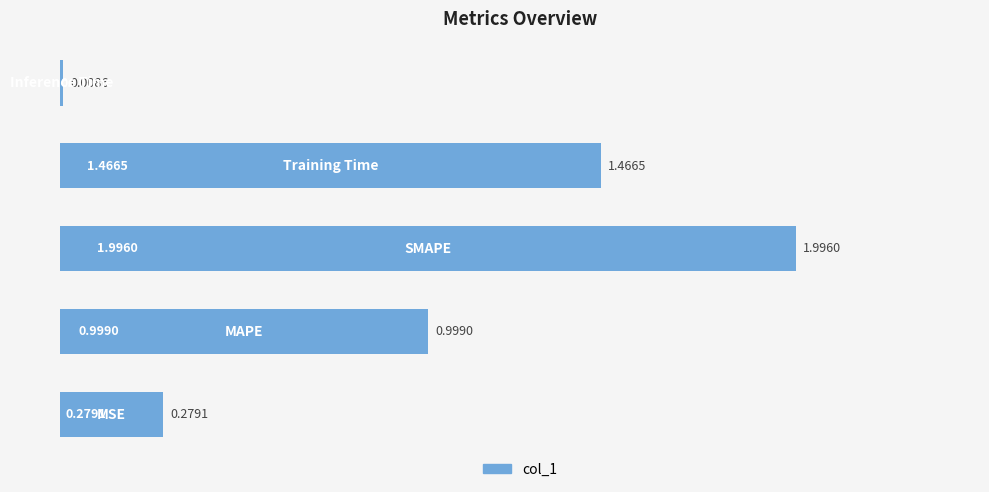

What is the difference between the maximum and minimum values?

2.0